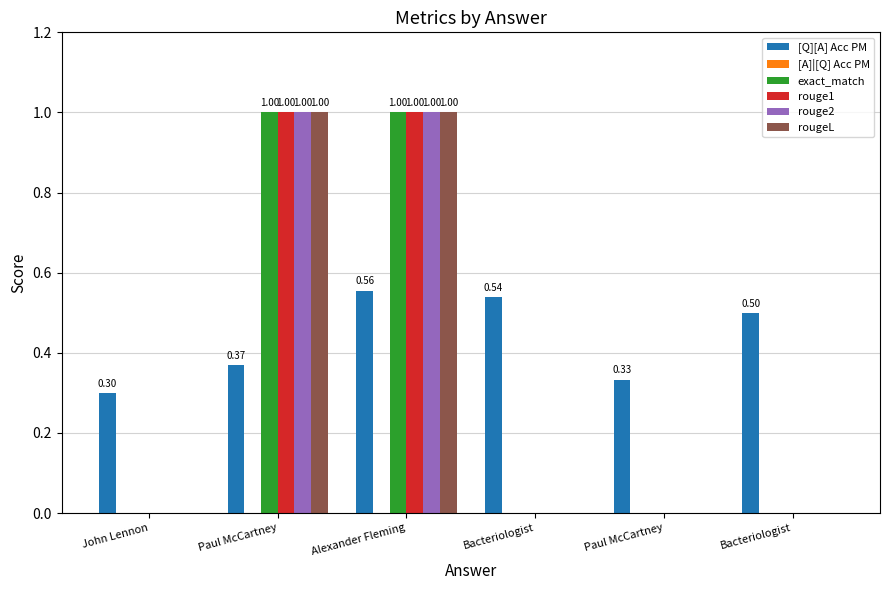

What is the greatest value displayed?

1.0